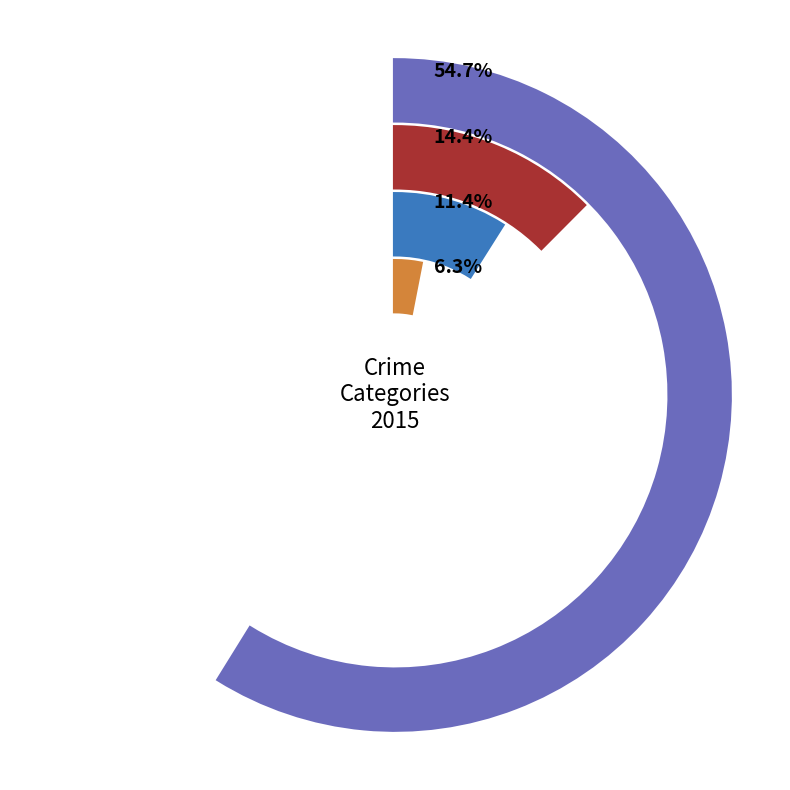

What is the change in value from Burglary to Homicide?

-59